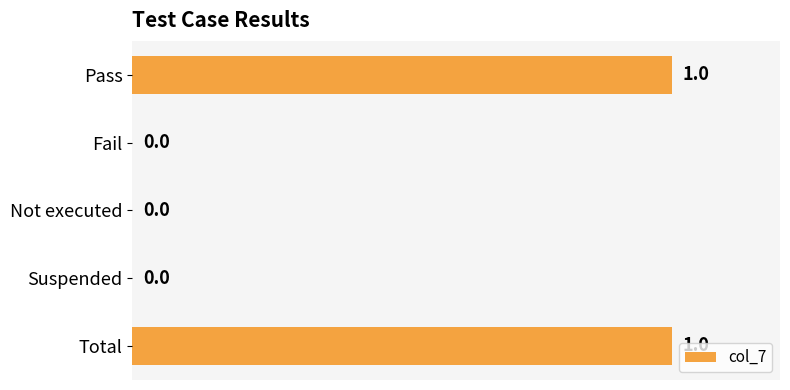

How many values exceed 0?

2